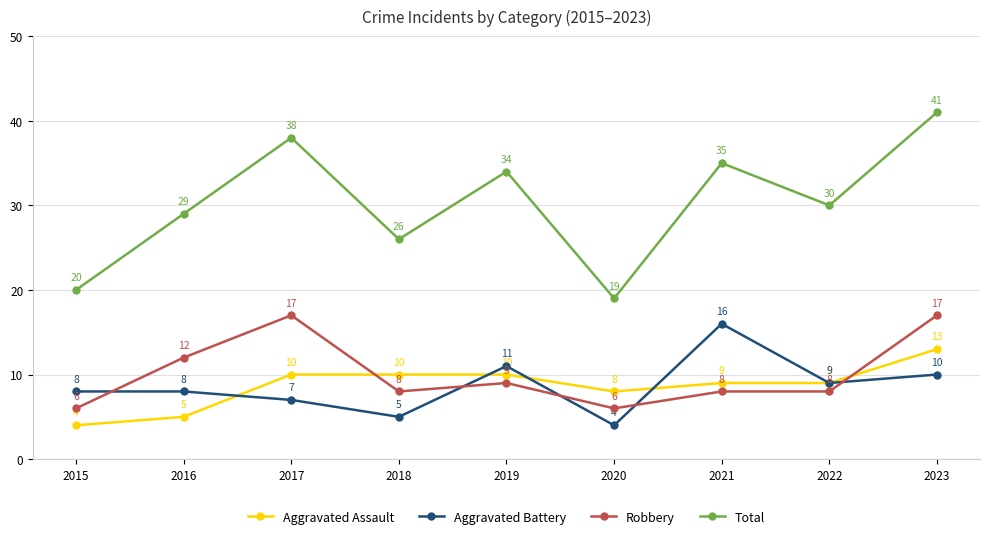

What is the greatest value displayed?

41